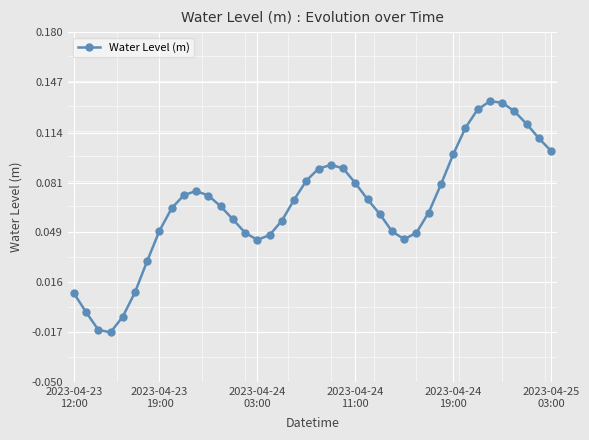

How many values are above zero?

36